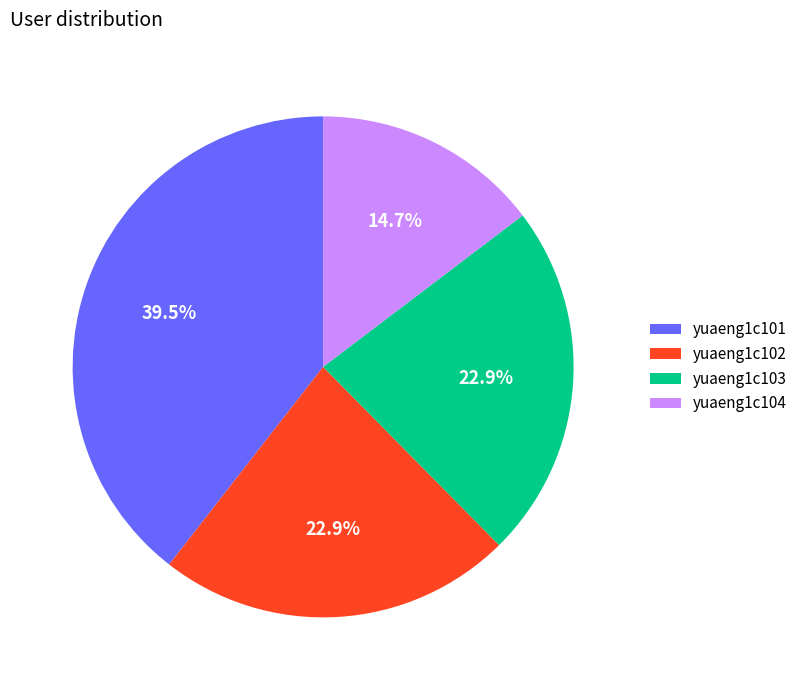

What is the smallest slice in the pie chart?

yuaeng1c104